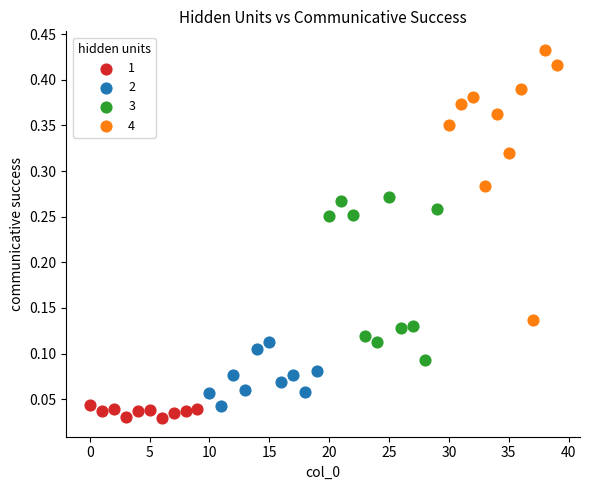

Which series reaches the maximum Y coordinate?

4